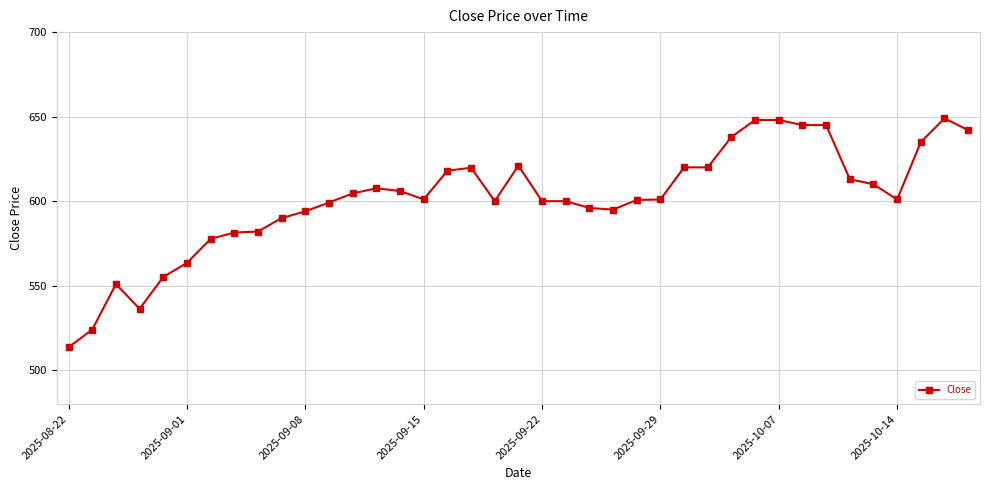

What is the value of the 27th point from the left?

620.0